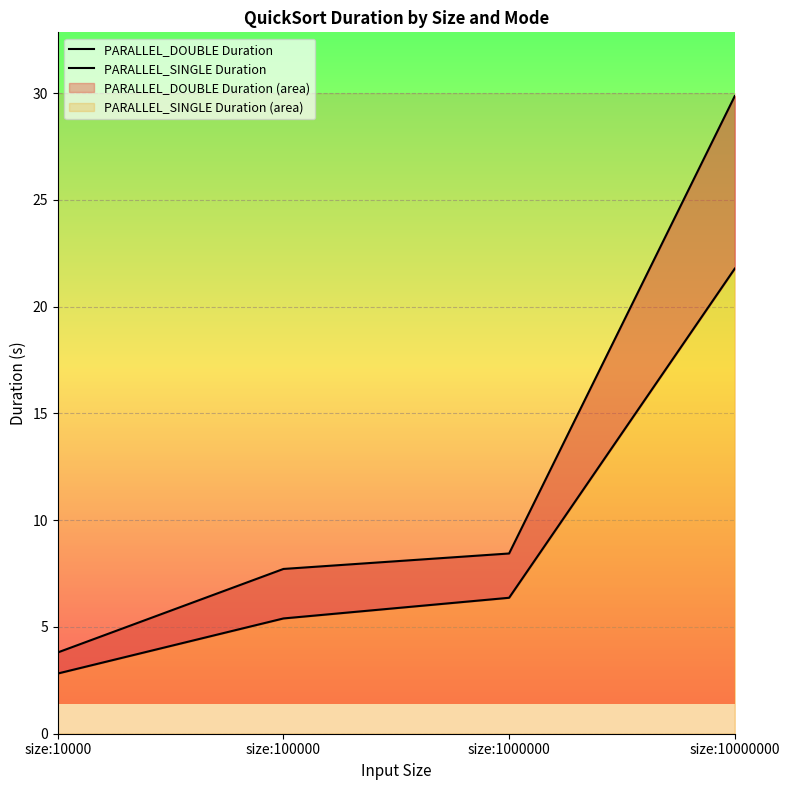

The PARALLEL_DOUBLE Duration series shows 3.8 at size:10000. True or false?

True